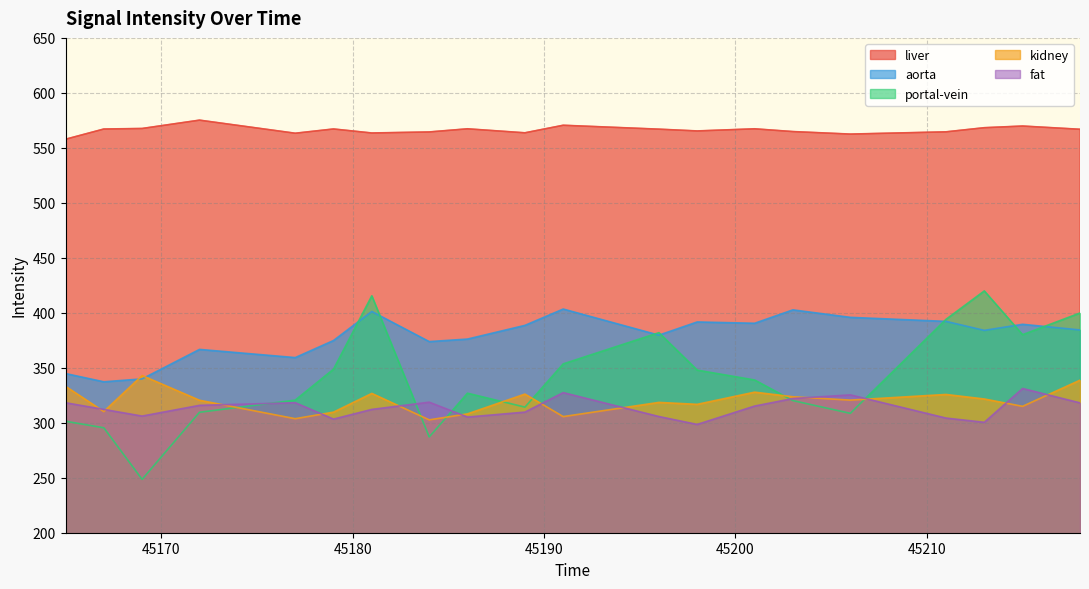

List the labels in order of fat value, largest first.

45215, 45191, 45206, 45203, 45184, 45177, 45165, 45218, 45172, 45201, 45181, 45167, 45189, 45169, 45196, 45186, 45211, 45179, 45213, 45198